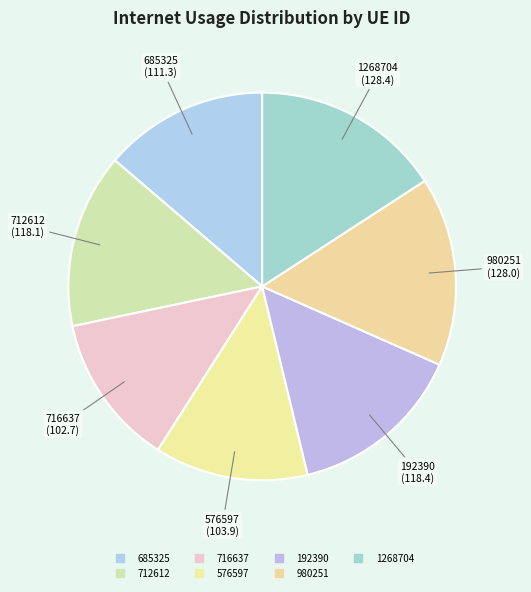

To the nearest percent, what is the combined percentage of 1268704 and 712612?

30%